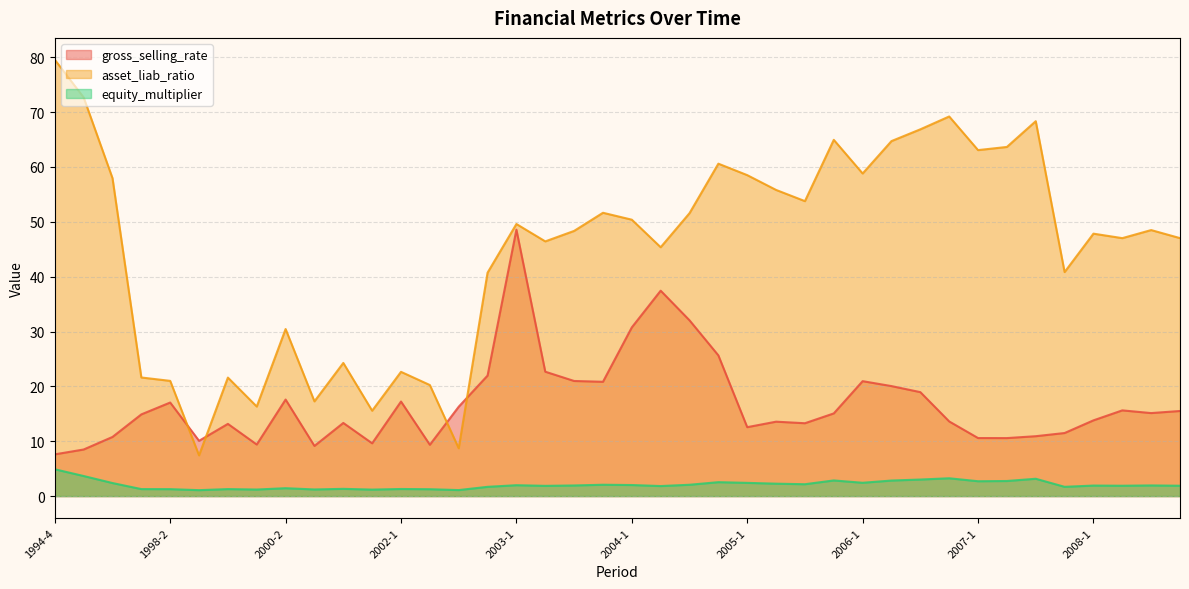

True or false: equity_multiplier has more than 1 points higher than both neighbors.

True